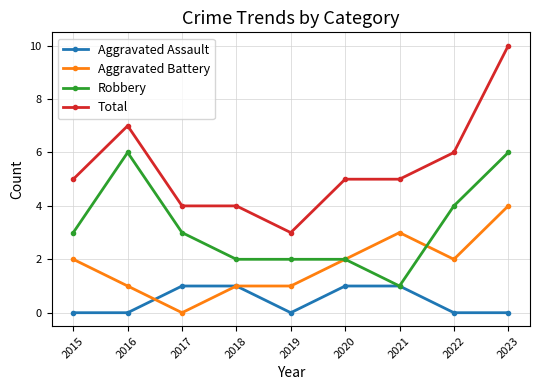

The value of Total at 2021 is 5. True or false?

True